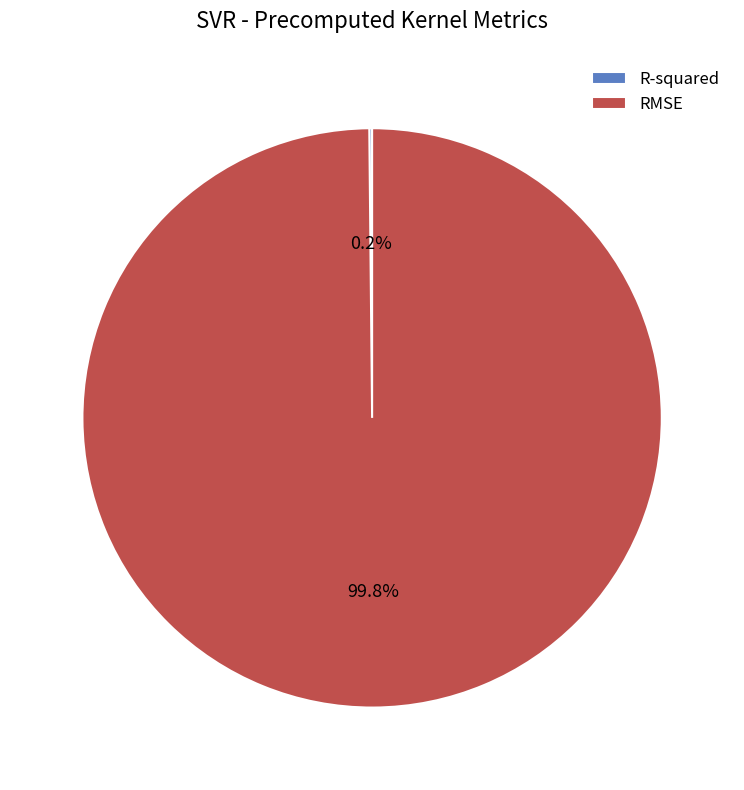

Which slice is the largest?

RMSE